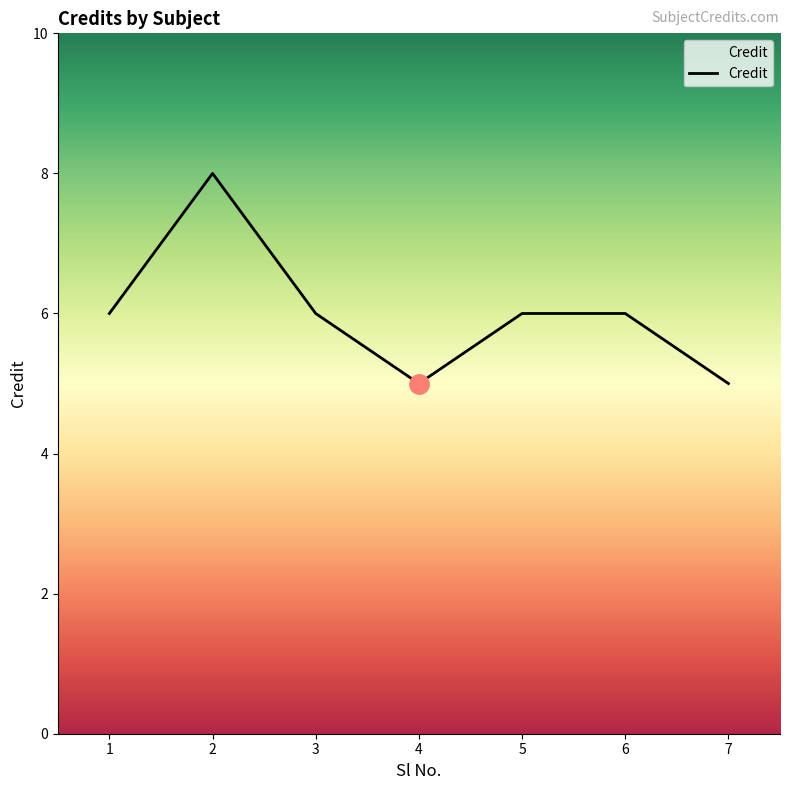

How many lines are shown in the chart?

1